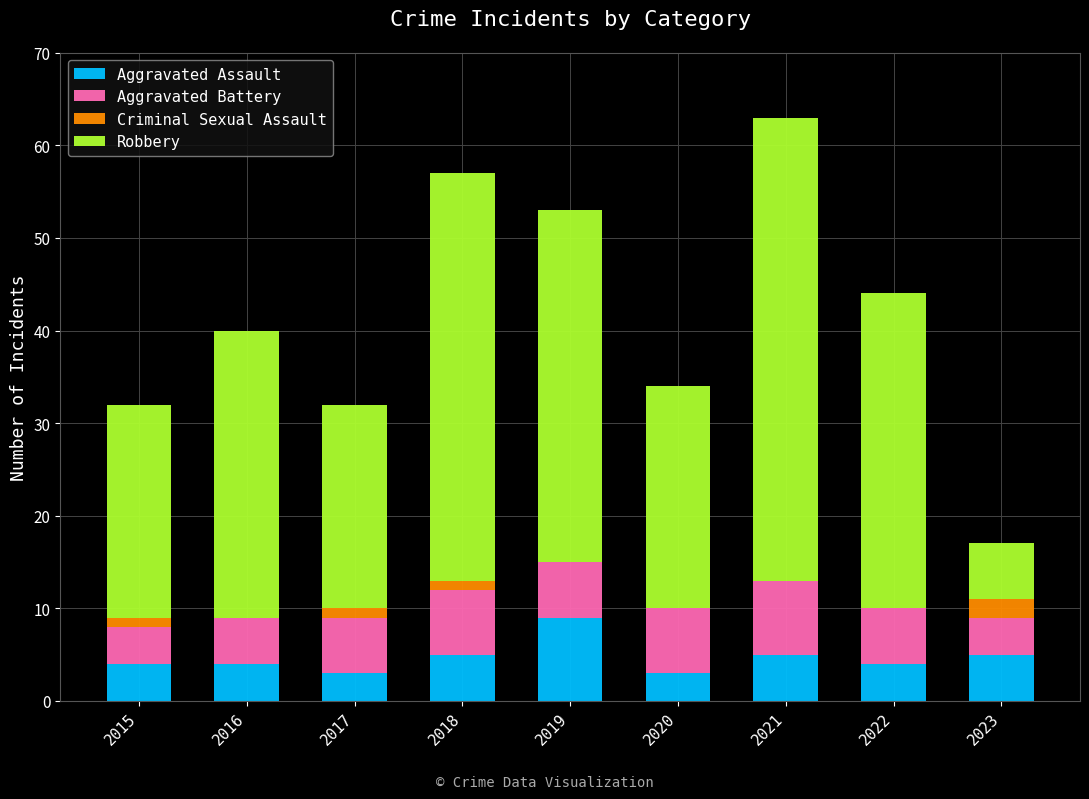

At which category is the sum across all series the highest?

2021